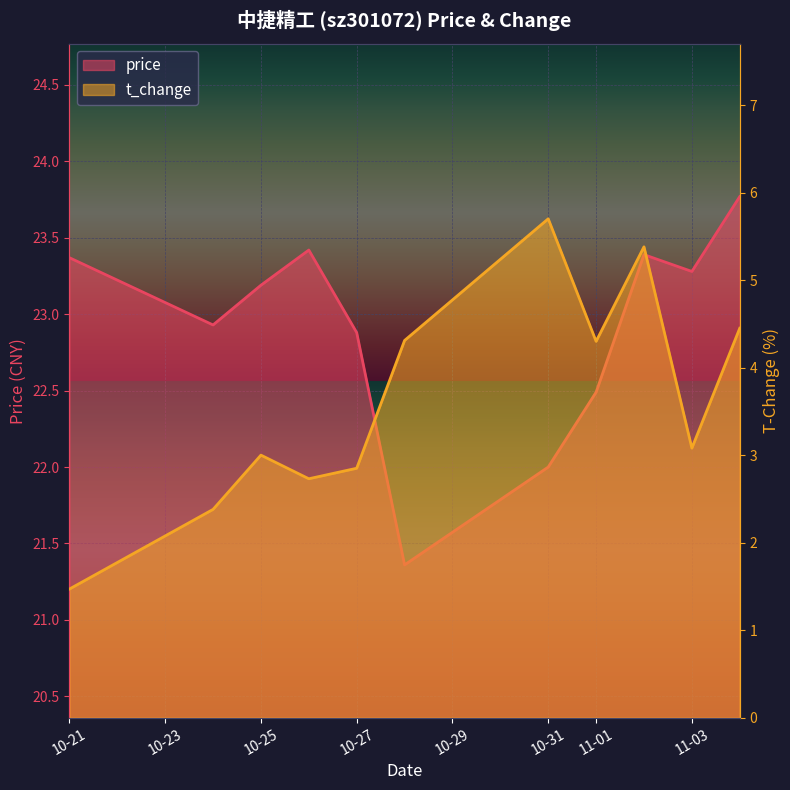

What is the difference between the highest and lowest values at 10-23?

20.6